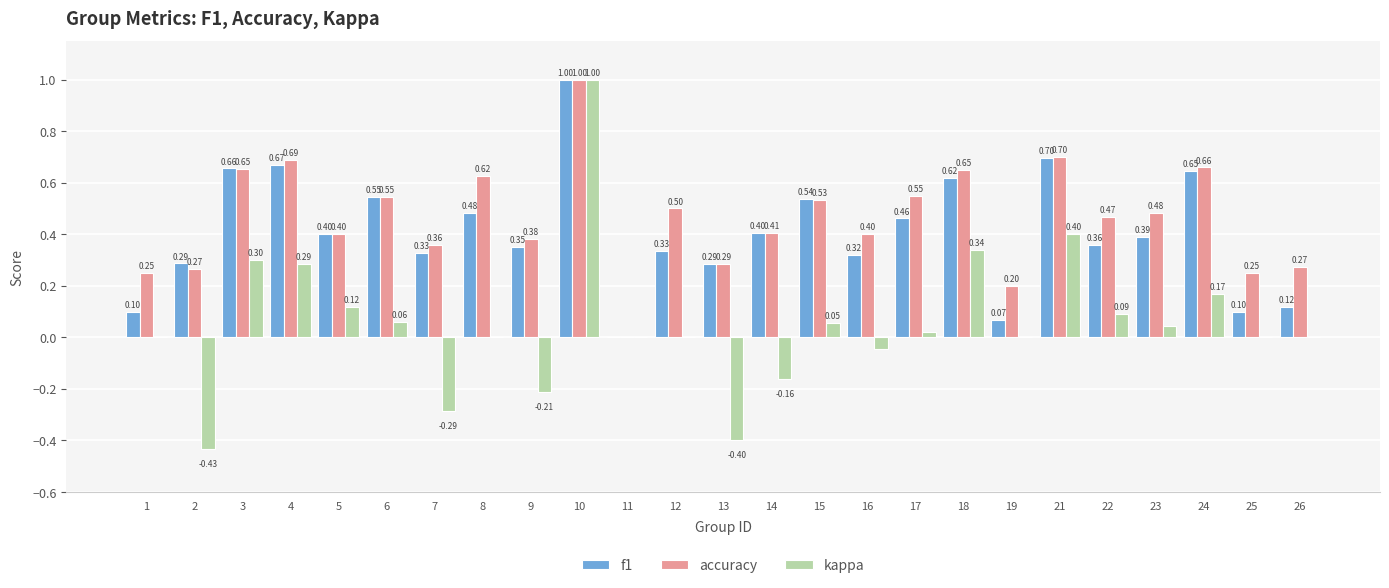

What is the sum of all f1 values?

10.2